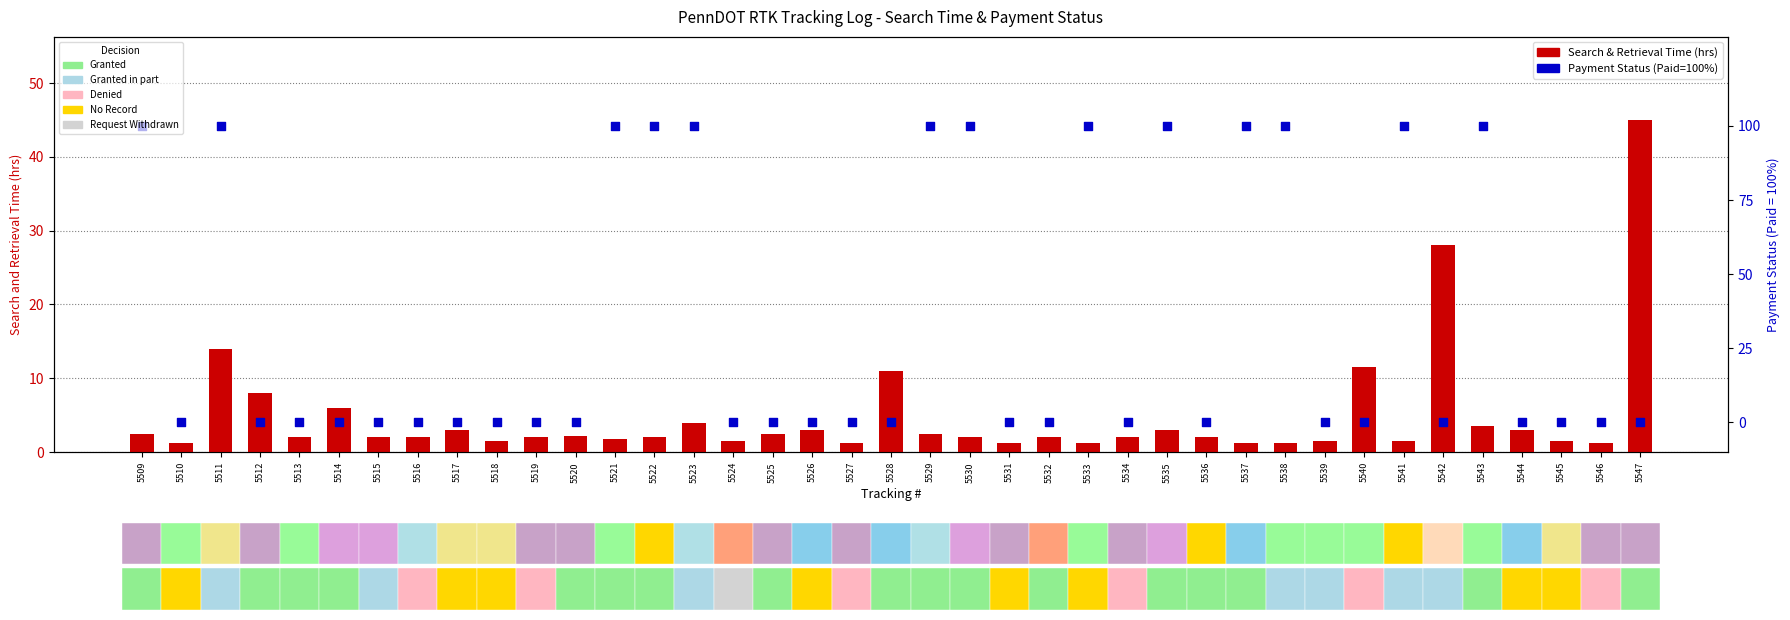

Which series reaches the maximum Y coordinate?

Payment Status (Paid=100%)